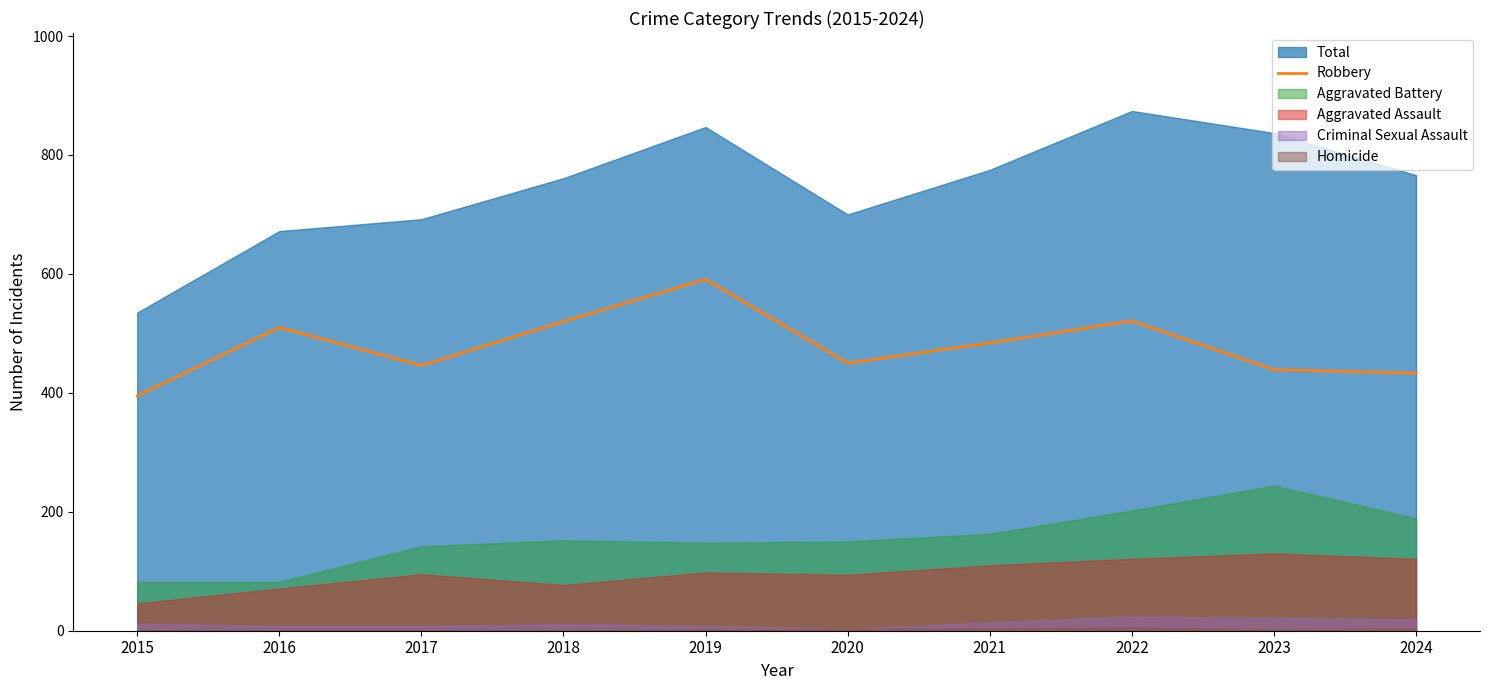

The Robbery series shows 521 at 2022. True or false?

True